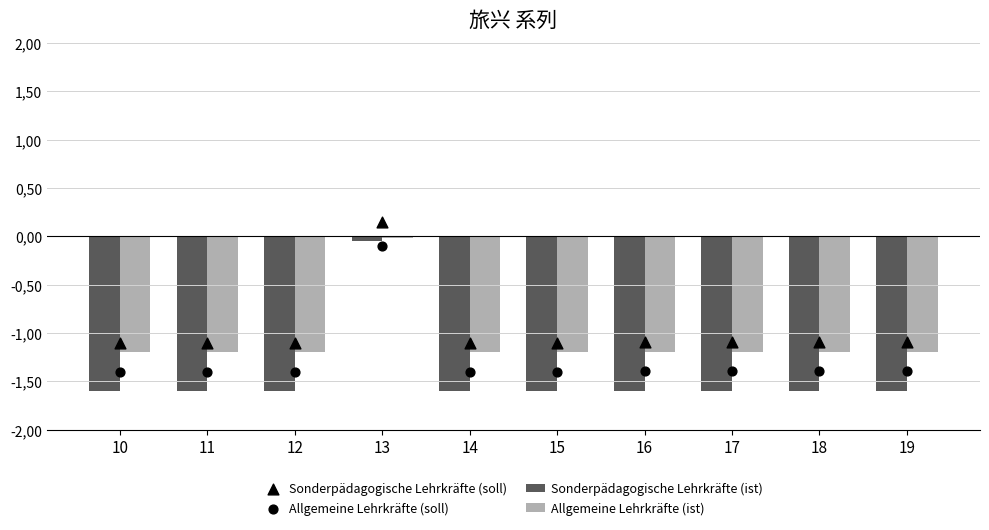

Which series has the largest total across all categories?

Sonderpädagogische Lehrkräfte (soll)